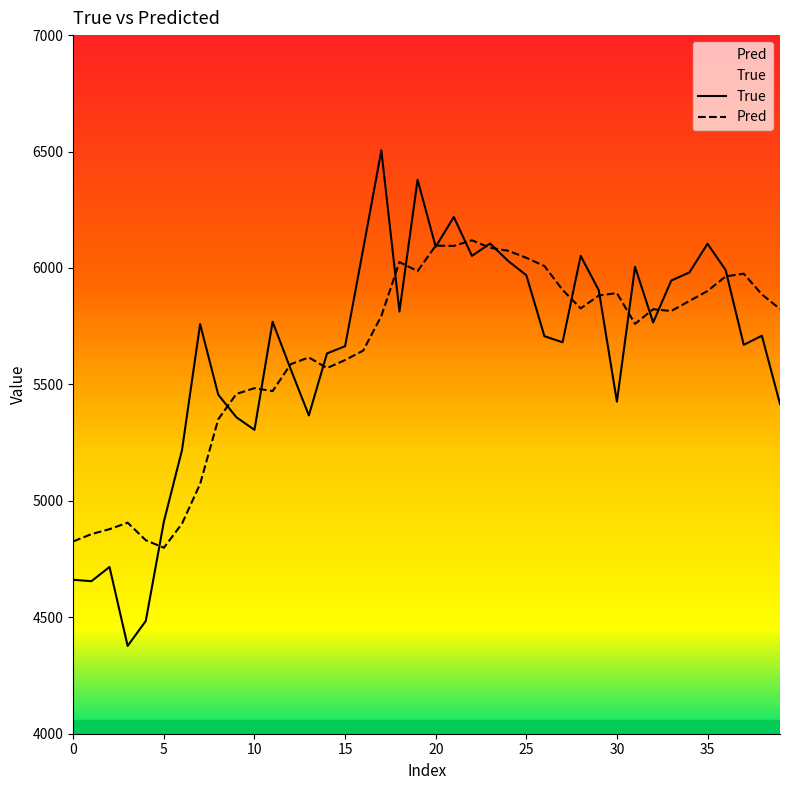

Reading left to right, transcribe all the data shown in this chart.

True: 4661.0	4655.0	4716.0	4377.0	4484.0	4911.0	5218.0	5759.0	5456.0	5359.0	5305.0	5769.0	5565.0	5367.0	5633.0	5664.0	6082.0	6505.0	5813.0	6379.0	6091.0	6219.0	6052.0	6105.0	6030.0	5969.0	5707.0	5681.0	6052.0	5904.0	5426.0	6005.0	5766.0	5946.0	5981.0	6104.0	5991.0	5670.0	5709.0	5416.0
Pred: 4825.7	4857.2	4878.4	4906.2	4831.0	4798.5	4902.1	5072.7	5350.3	5459.2	5483.9	5471.2	5586.9	5616.0	5570.2	5604.6	5645.2	5793.9	6025.5	5986.7	6095.8	6094.7	6118.8	6086.9	6073.8	6043.8	6008.3	5906.2	5826.3	5881.6	5892.3	5759.9	5822.9	5815.1	5858.3	5901.2	5963.9	5975.4	5886.4	5823.9